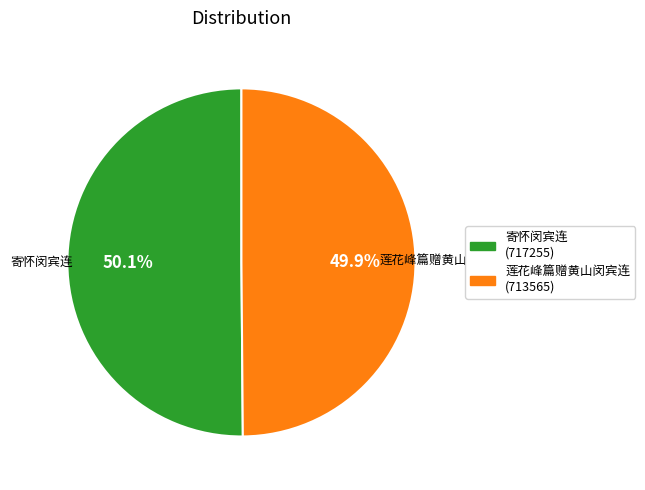

Does any single category account for the majority?

Yes